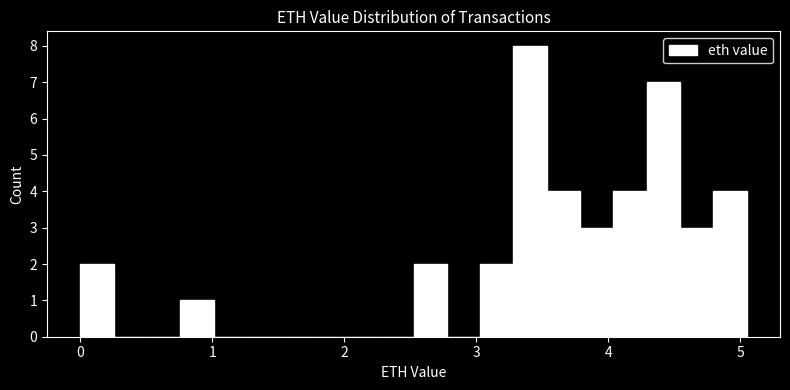

Around what value on the x-axis is the tallest bar? Give the approximate position of its centre, as read against the axis.

3.4